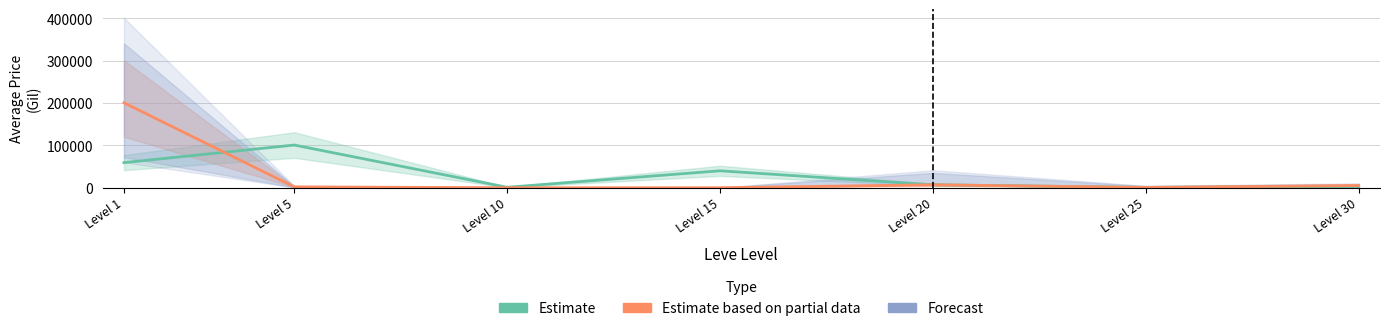

What is the sum of all Forecast values?

230930.9